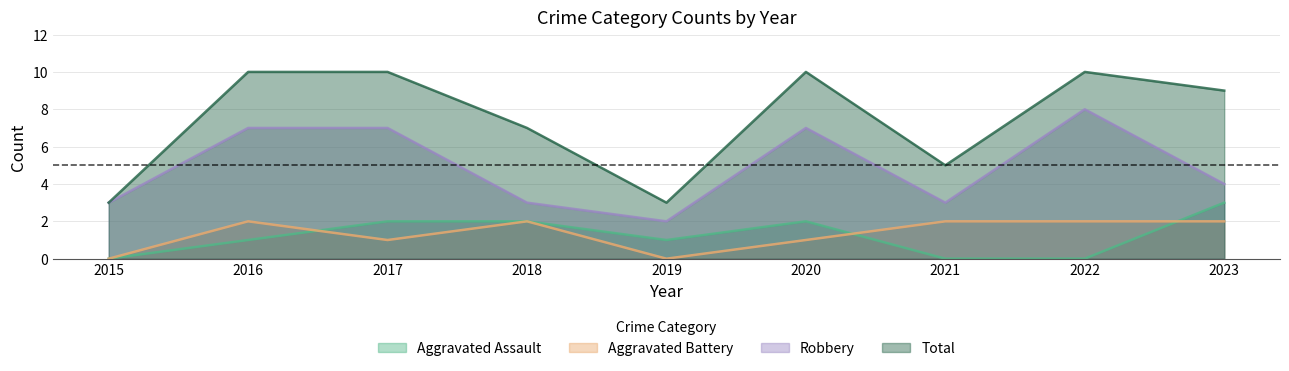

Reading right to left, what are all the values shown in this chart?

Aggravated Assault: 3	0	0	2	1	2	2	1	0
Aggravated Battery: 2	2	2	1	0	2	1	2	0
Robbery: 4	8	3	7	2	3	7	7	3
Total: 9	10	5	10	3	7	10	10	3